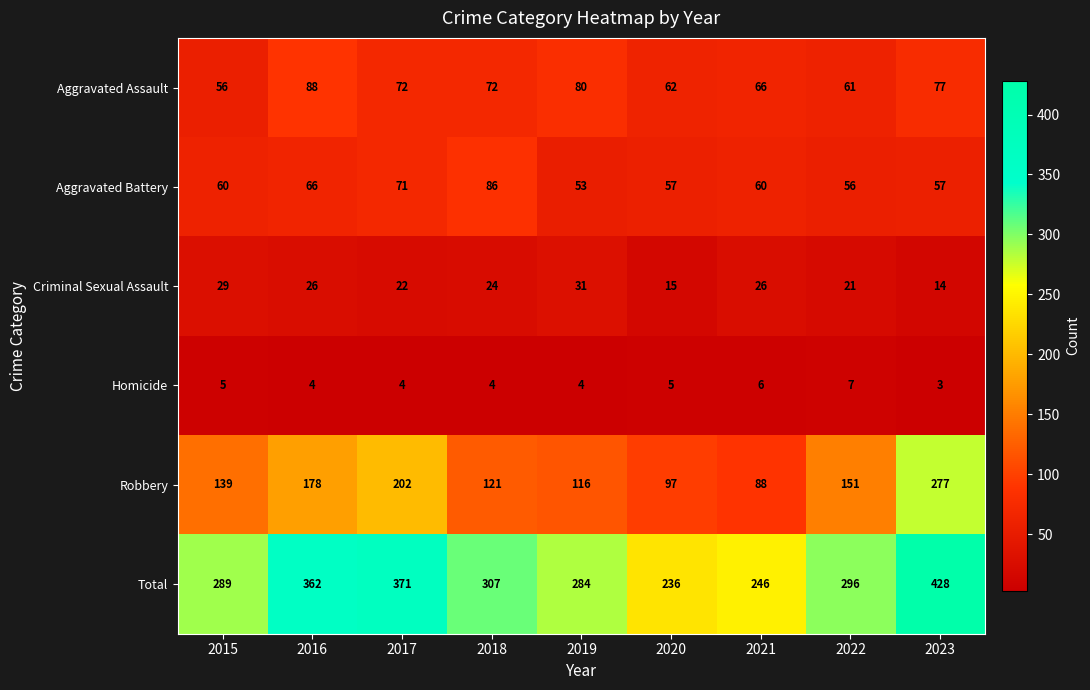

Rank the series by their maximum value, from lowest to highest.

Homicide, Criminal Sexual Assault, Aggravated Battery, Aggravated Assault, Robbery, Total